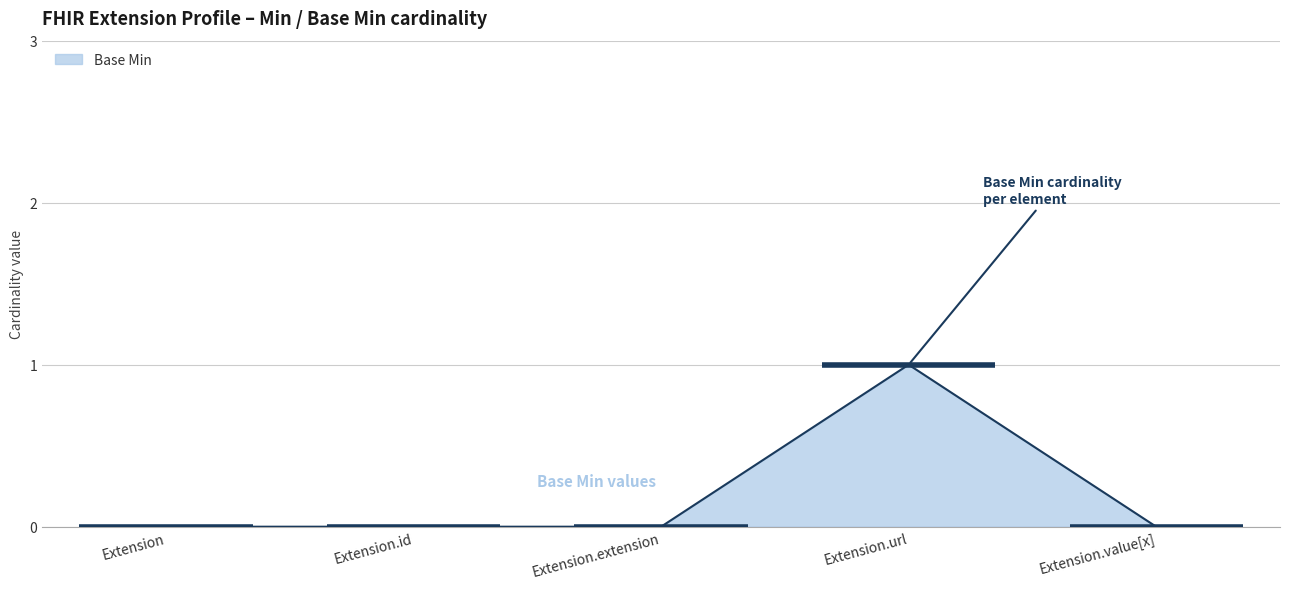

What is the change in value from Extension.id to Extension.url?

+1